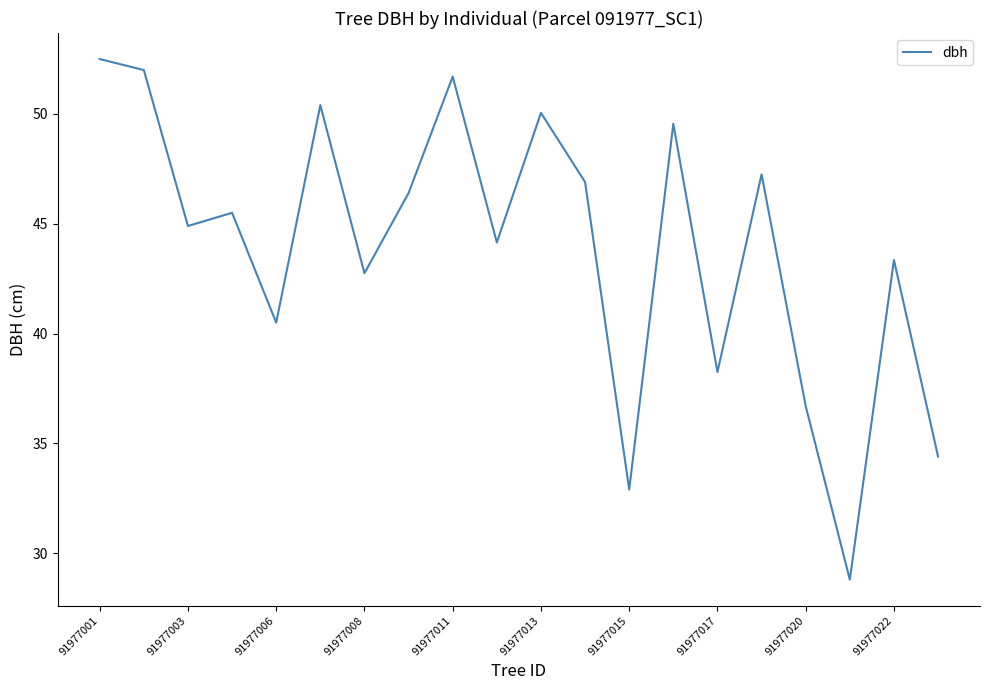

What is the greatest value displayed?

52.5